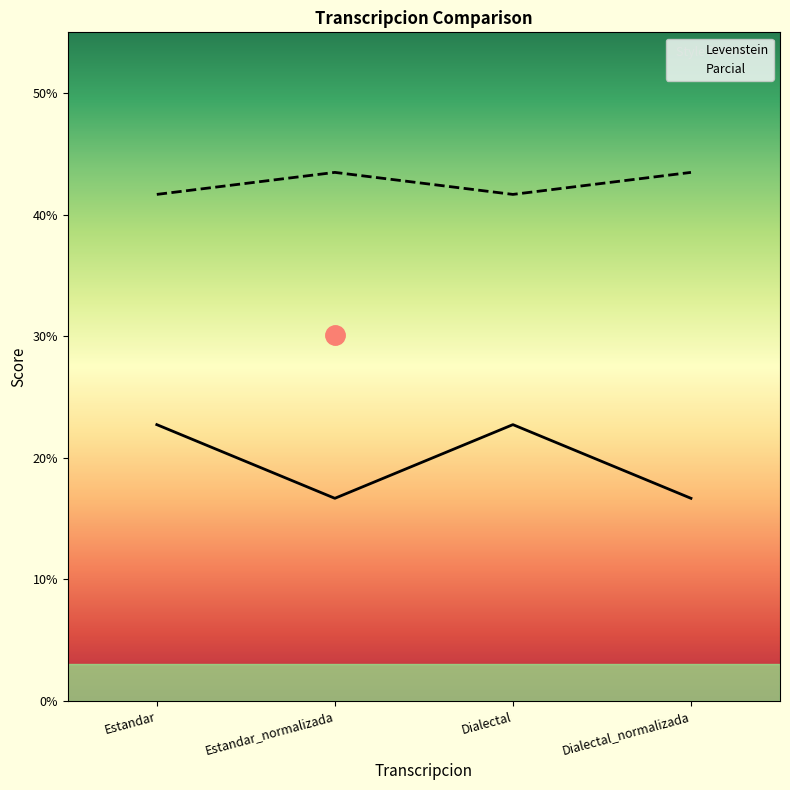

How many Parcial values are between 16 and 22?

2